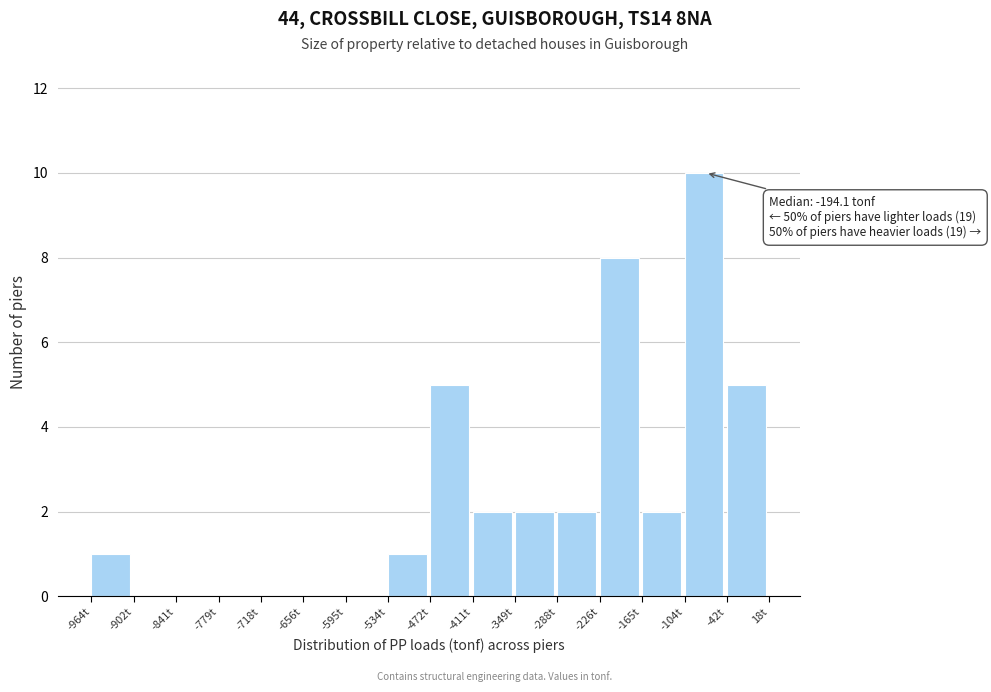

Which range on the x-axis has the tallest bar?

-100 to -40